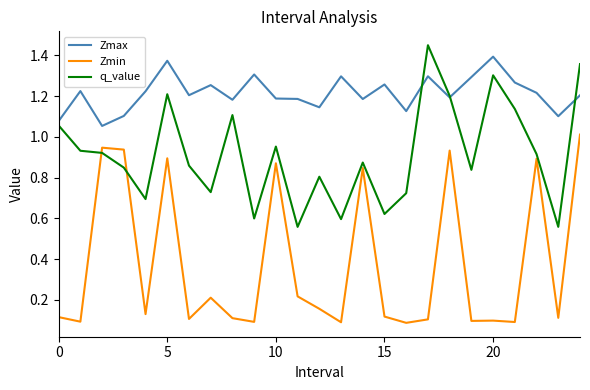

Which series has the largest total across all categories?

Zmax